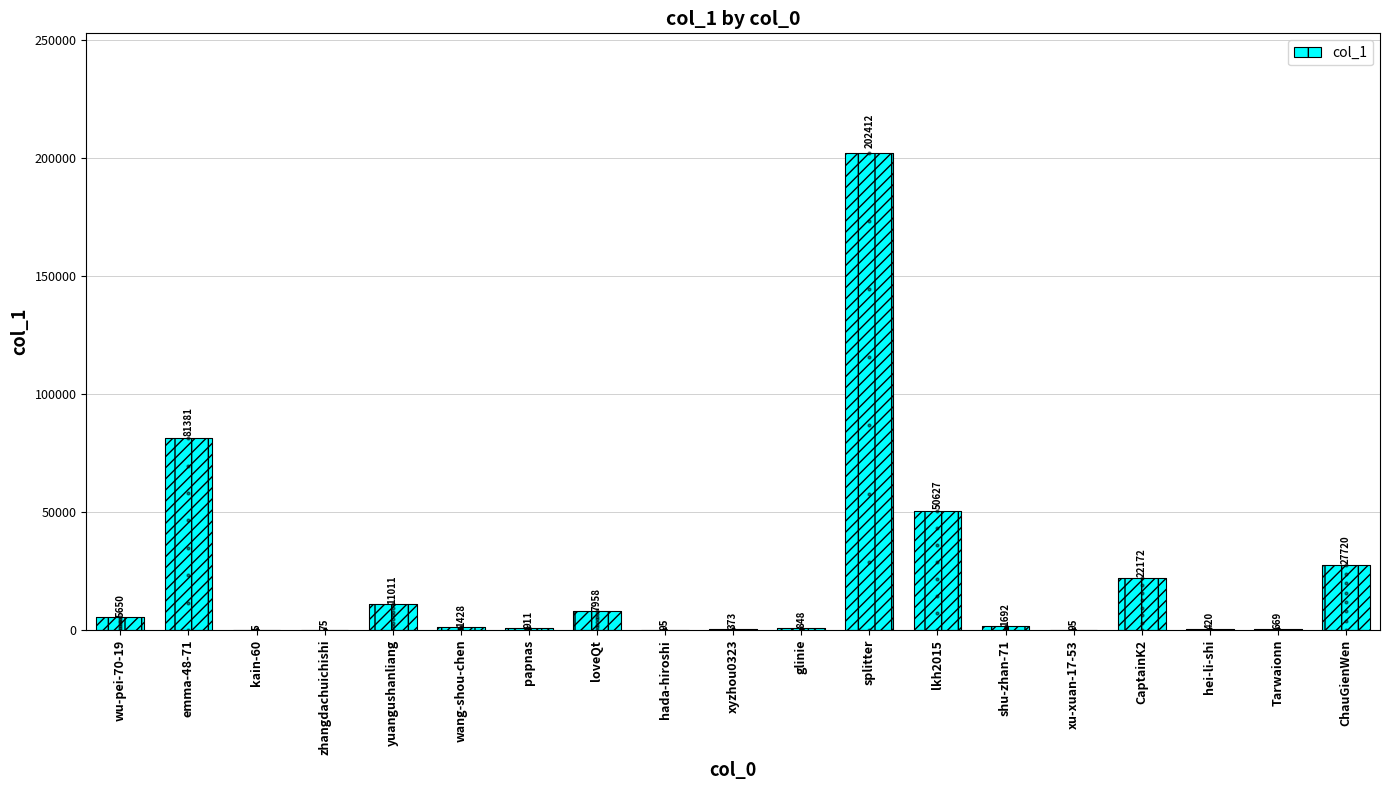

What is the change in value from loveQt to CaptainK2?

+14214